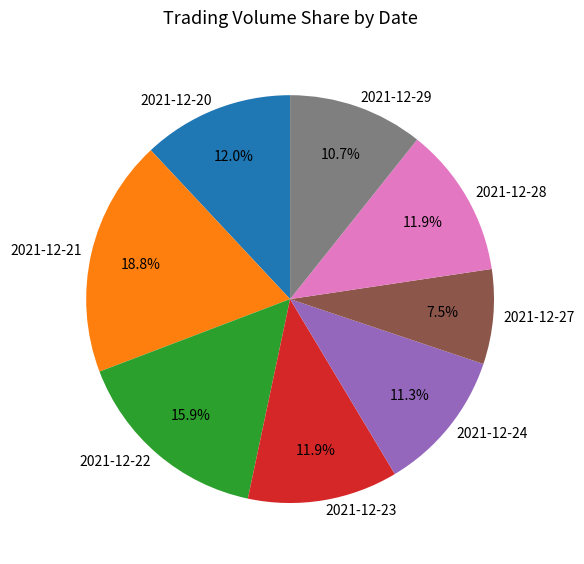

What portion of the pie excludes 2021-12-23?

88.1%